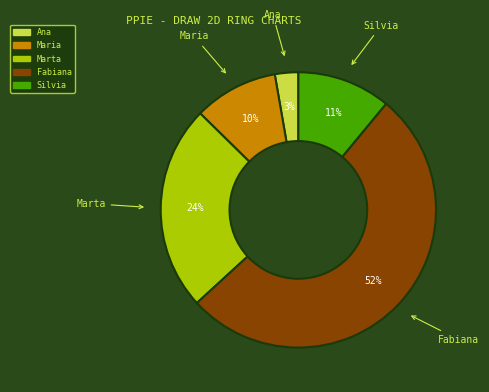

The Silvia slice represents 11% of the pie. True or false?

True